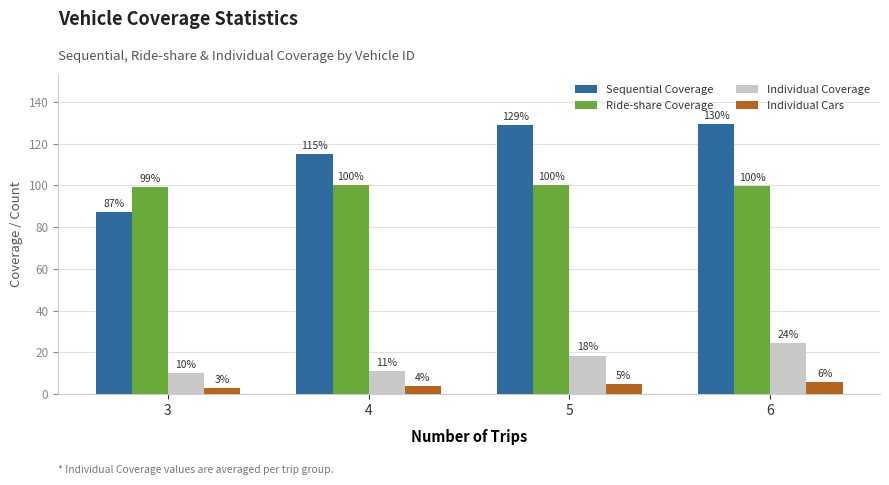

Between 3 and 5, which series saw the biggest shift?

Sequential Coverage